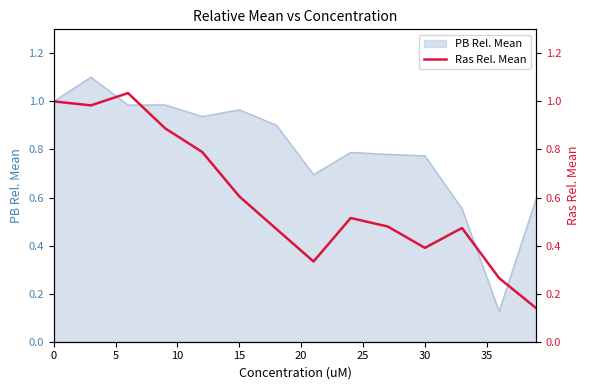

What is the difference between the maximum and minimum values?

0.9